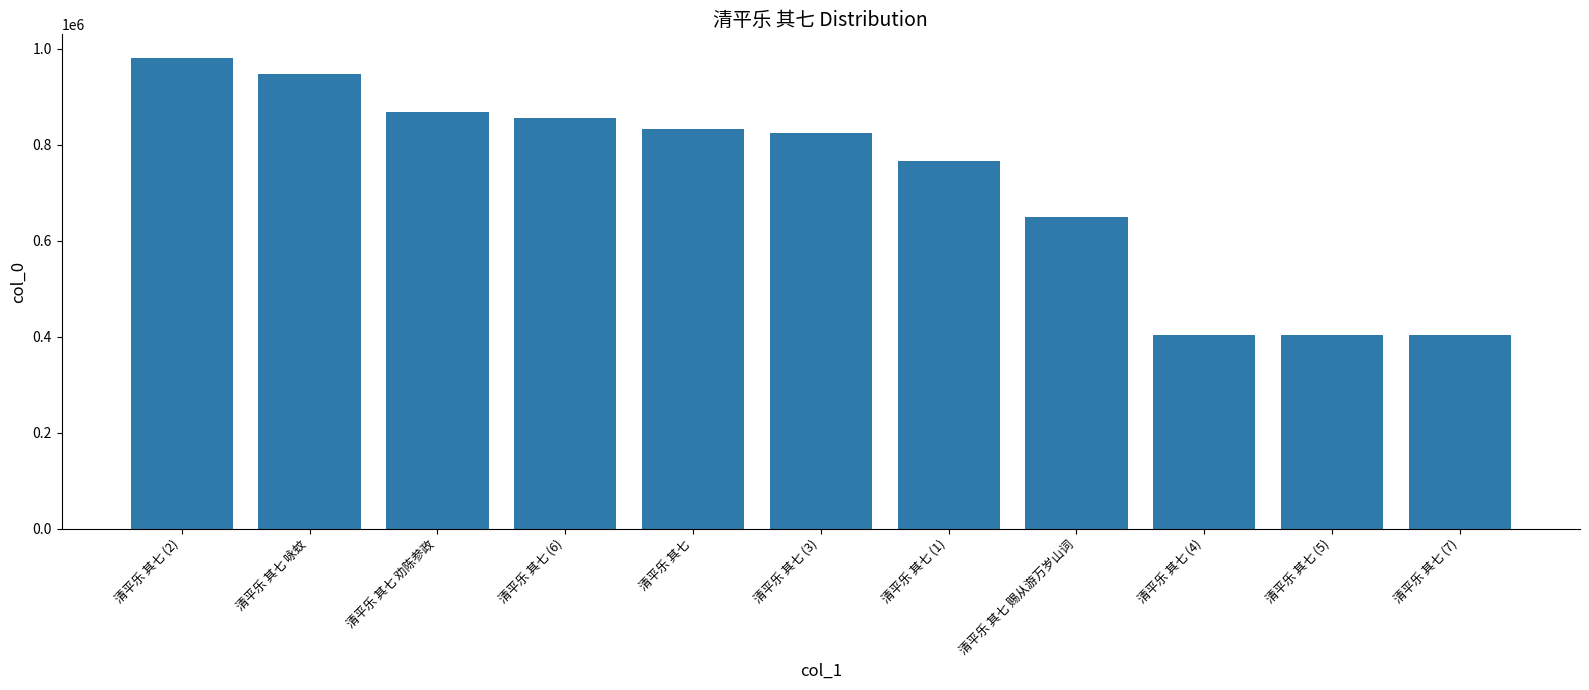

What is the change in value from 清平乐 其七 to 清平乐 其七 (7)?

-430549